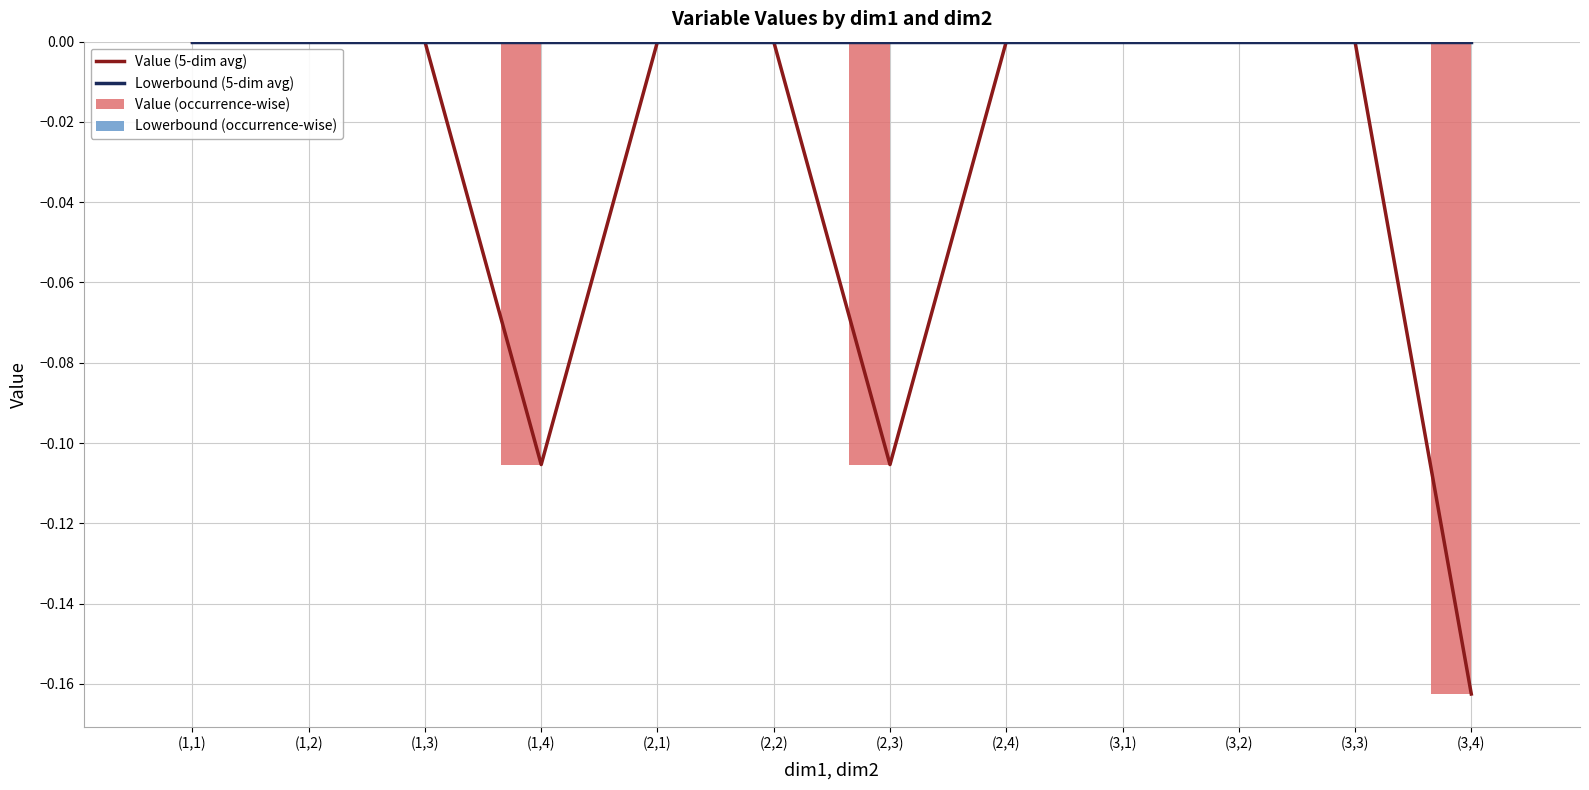

Is it true that Value (occurrence-wise) equals 0.0 at (3,3)?

True